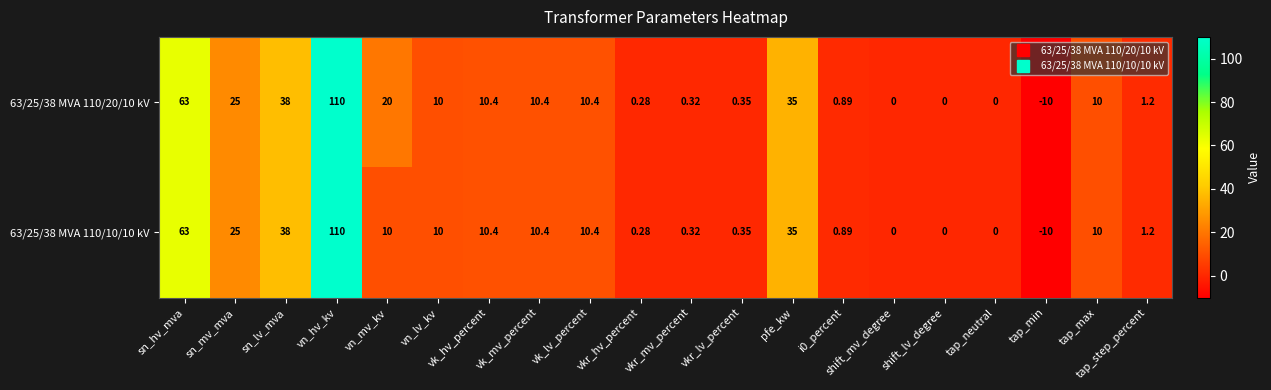

At which category does the chart reach its minimum across all series?

tap_min